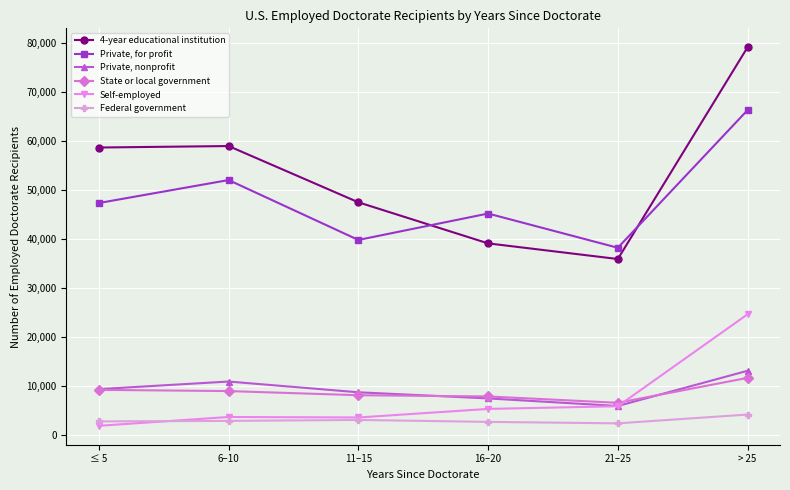

True or false: Federal government has more than 2 interior local peaks.

False